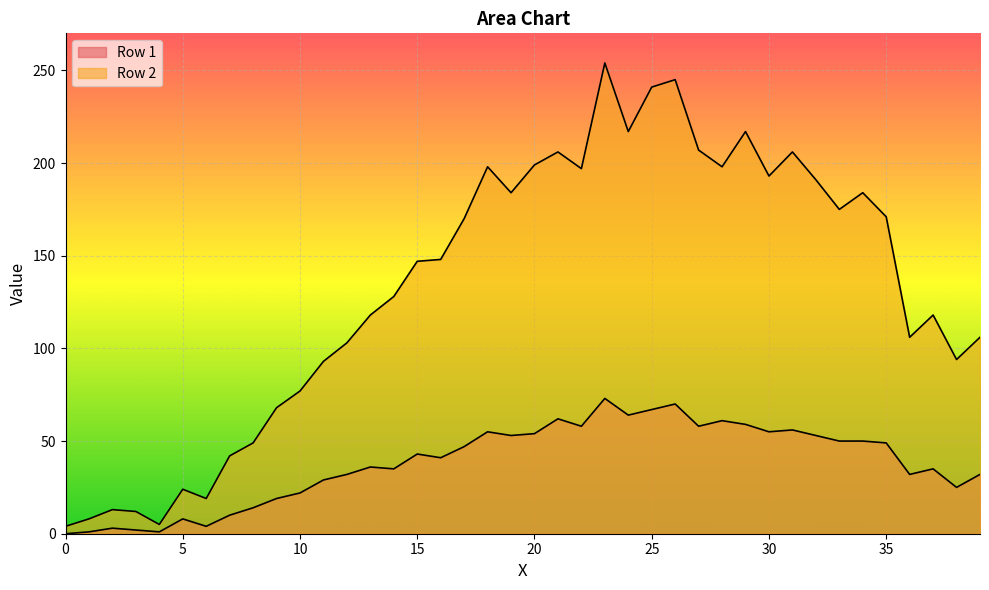

How many lines are shown in the chart?

2